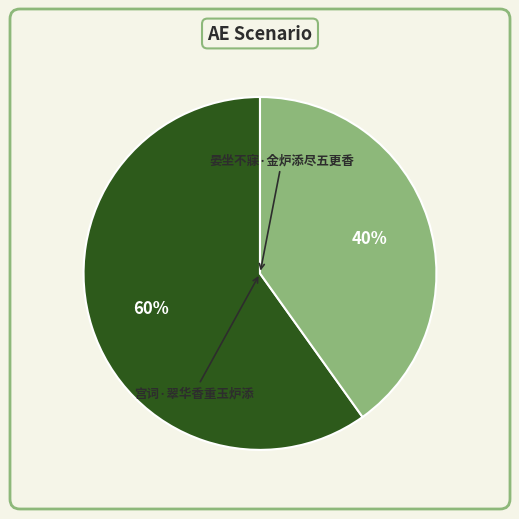

Which category has the smallest portion of the pie?

宫词·翠华香重玉炉添